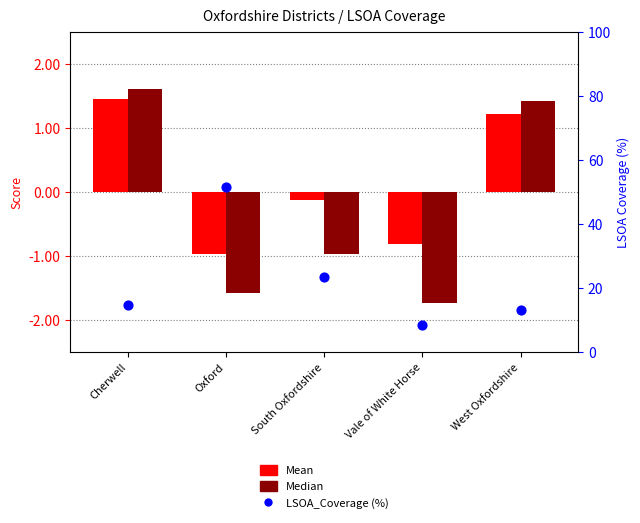

Which series has the largest total across all categories?

LSOA_Coverage (%)